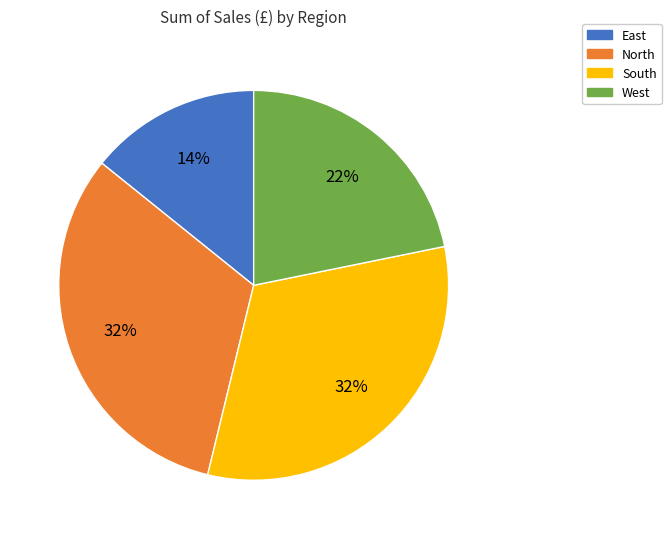

The East slice represents 14% of the pie. True or false?

True